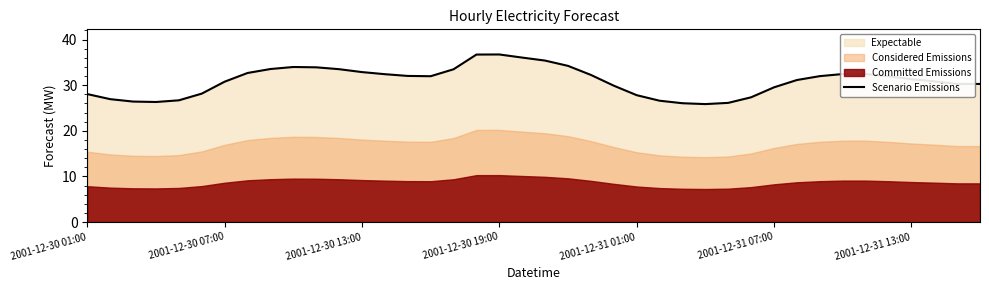

What is the change in value from 13 to 29?

-5.1